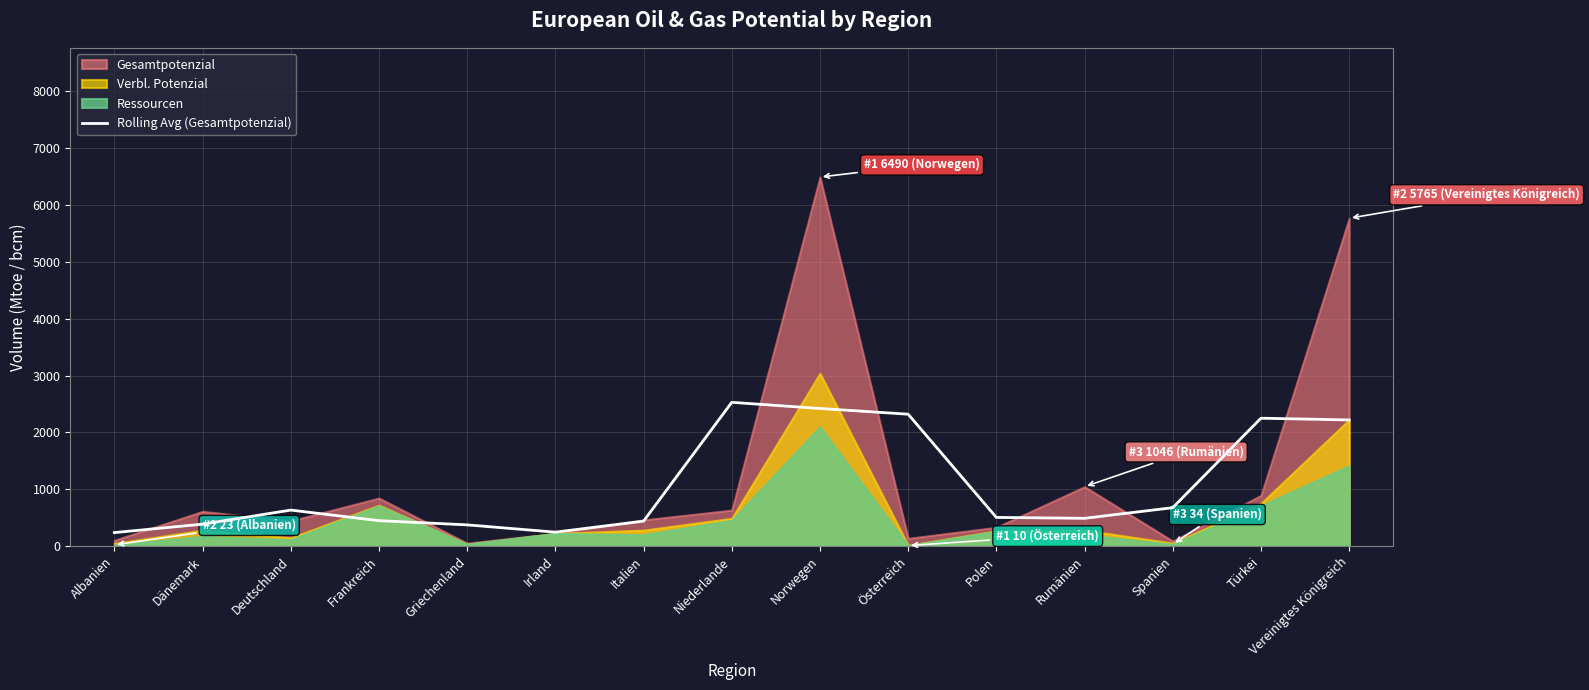

What is the label of the 9th point from the left?

Norwegen